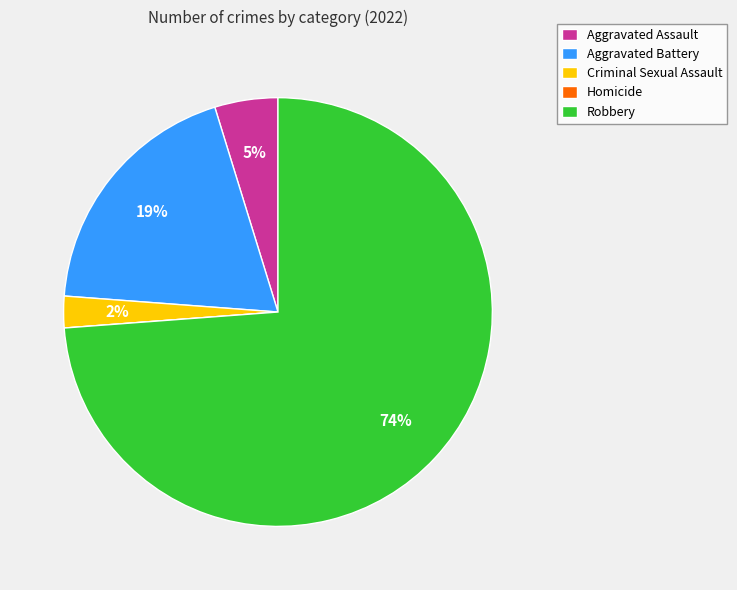

The Aggravated Battery slice represents 19% of the pie. True or false?

True